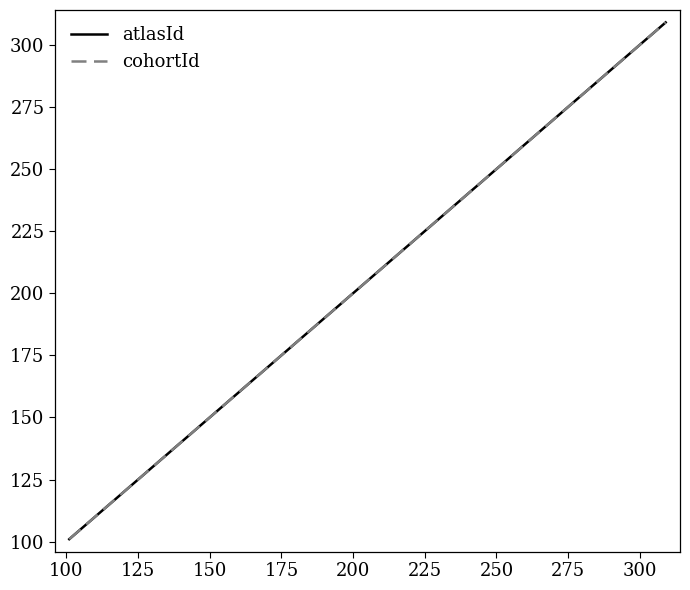

What is the maximum value for atlasId?

309